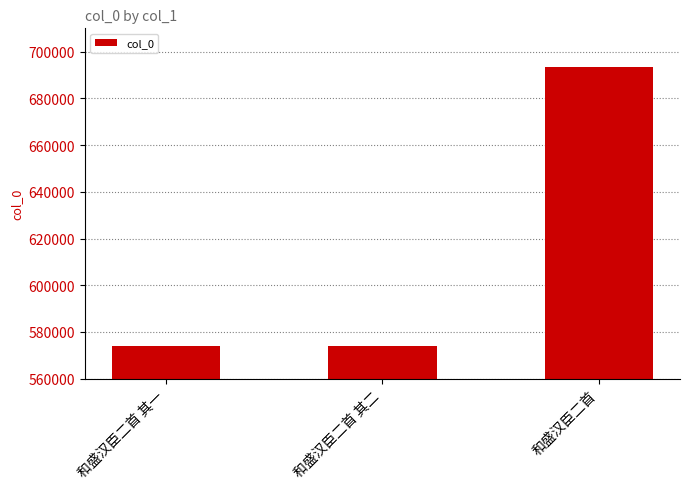

What is the value of the 3rd bar from the left?

693461